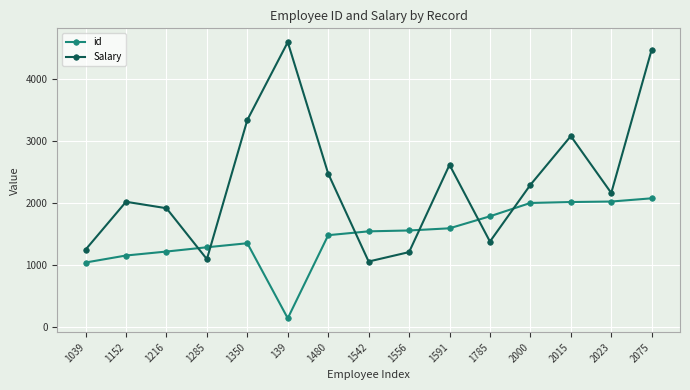

At how many categories does at least one series exceed 1350?

13